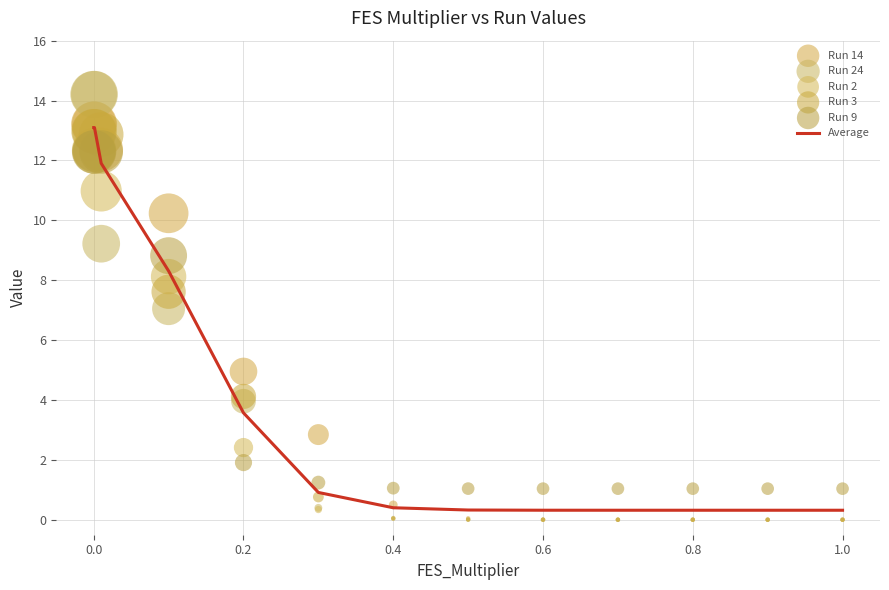

Which series has the widest spread of Y values?

Run 24